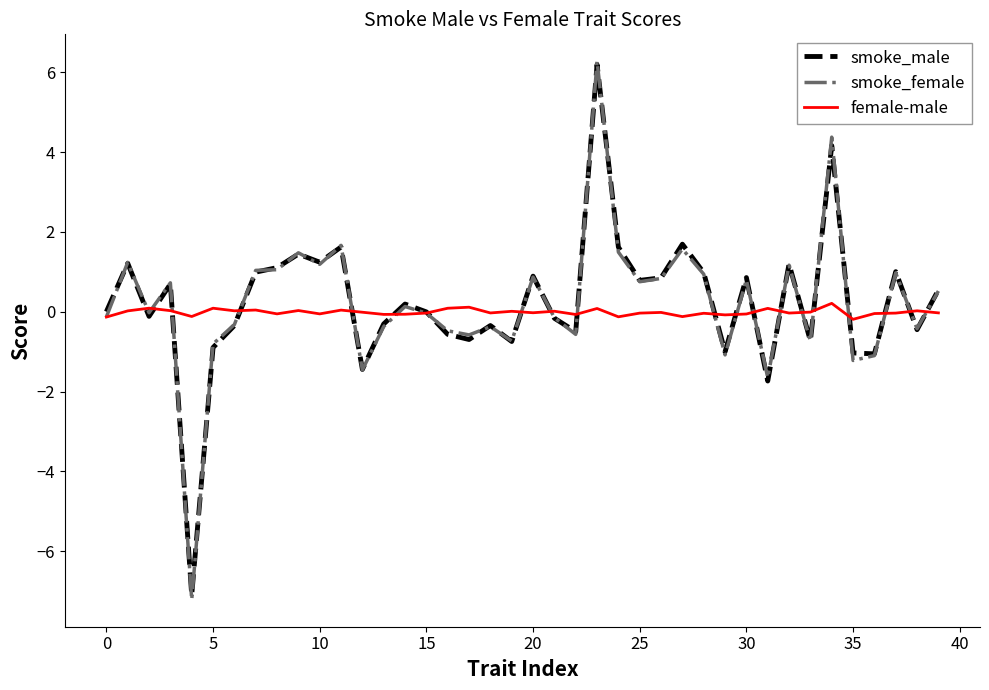

What is the average value of the smoke_female series?

0.2